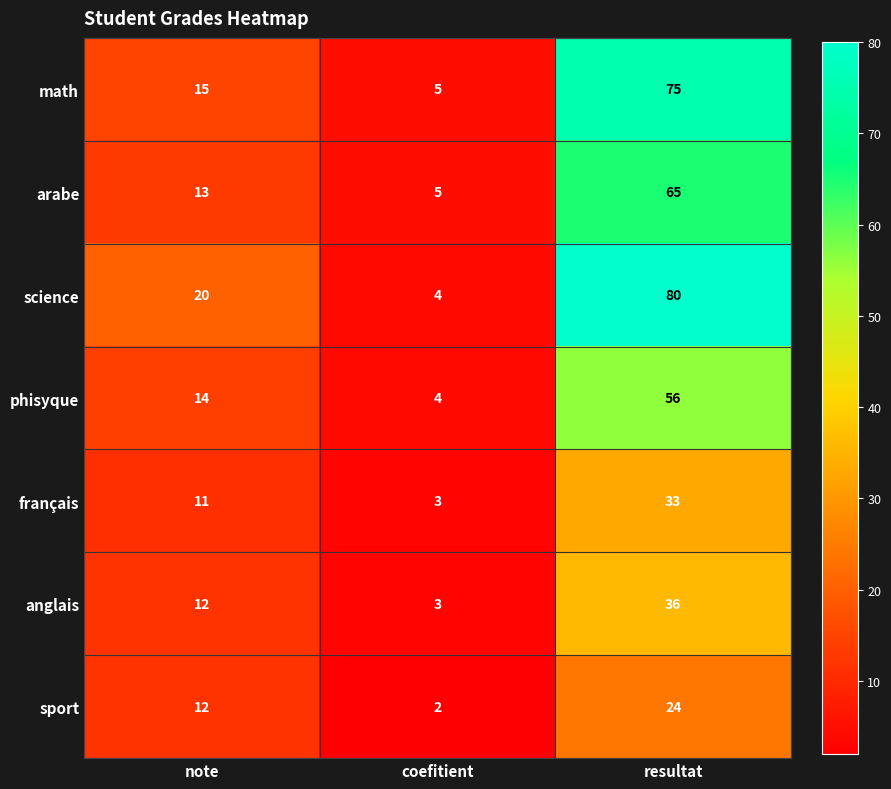

What is the spread (max minus min) of values at note?

9